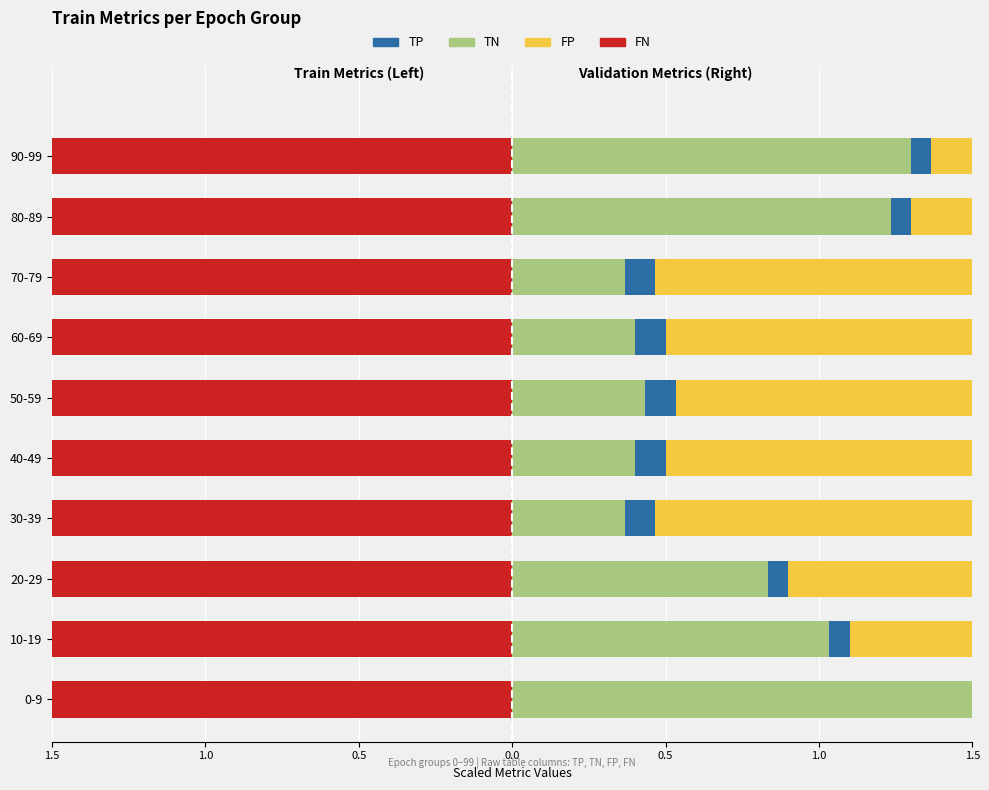

Between 1.0 and 1.5, which series saw the biggest shift?

TN